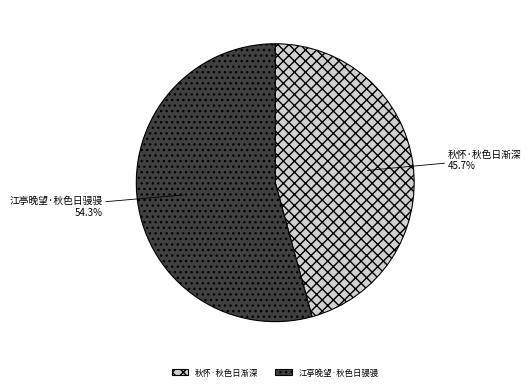

Between 江亭晚望·秋色日骎骎 and 秋怀·秋色日渐深, which is larger?

江亭晚望·秋色日骎骎